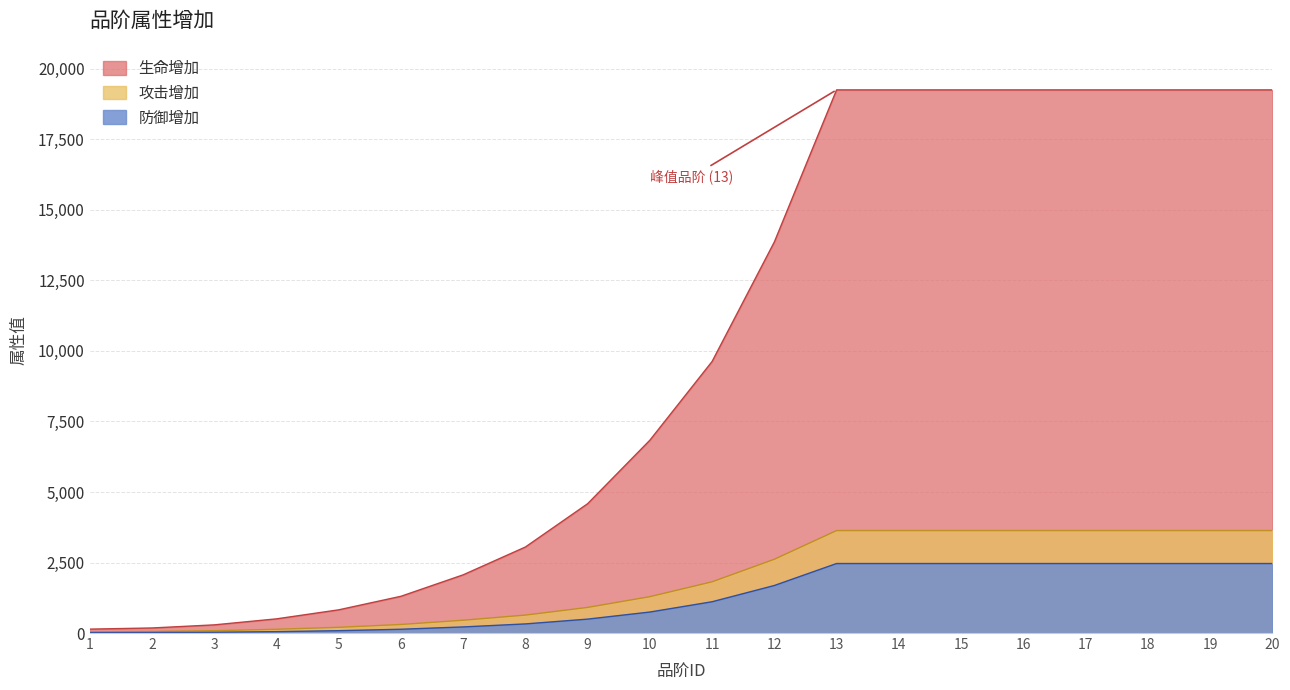

Which series changed the most between 6 and 9?

生命增加